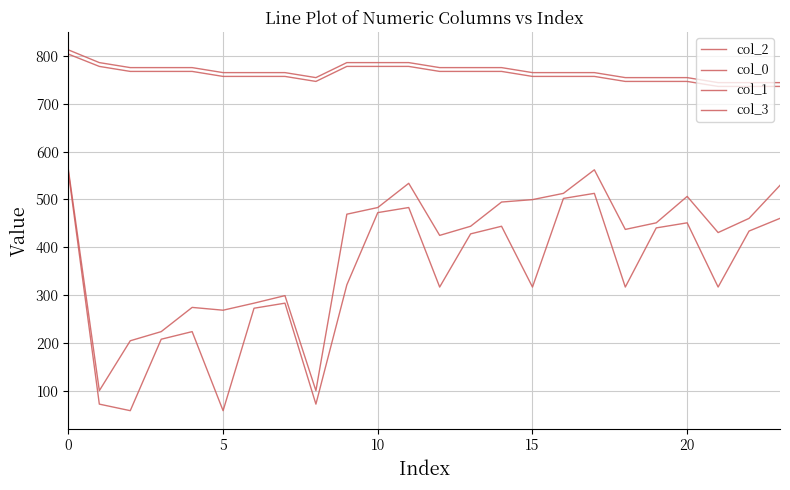

Which series has the largest total across all categories?

col_3